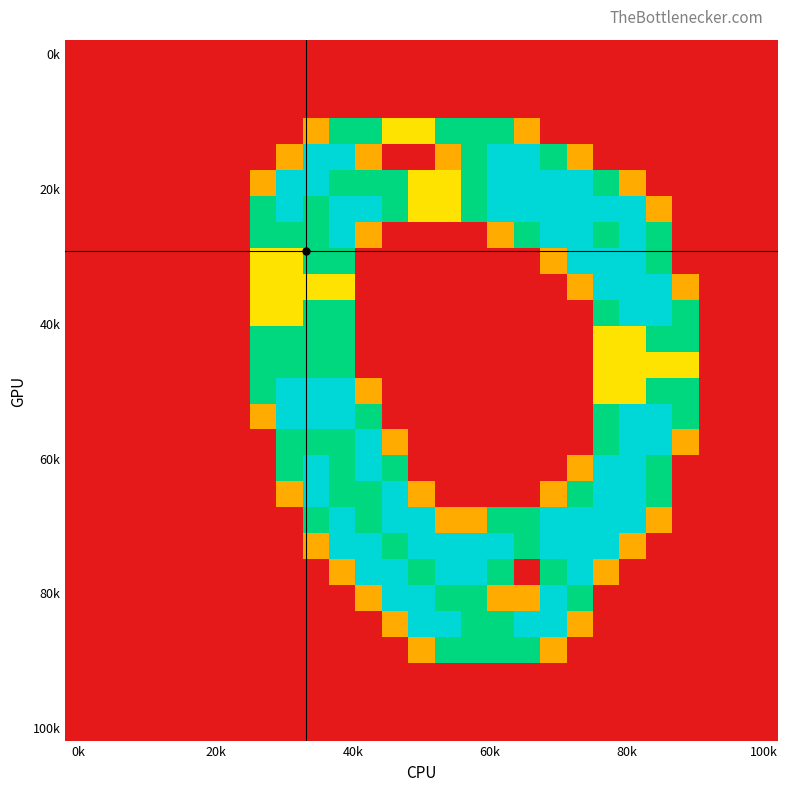

At which category does the chart reach its minimum across all series?

0k